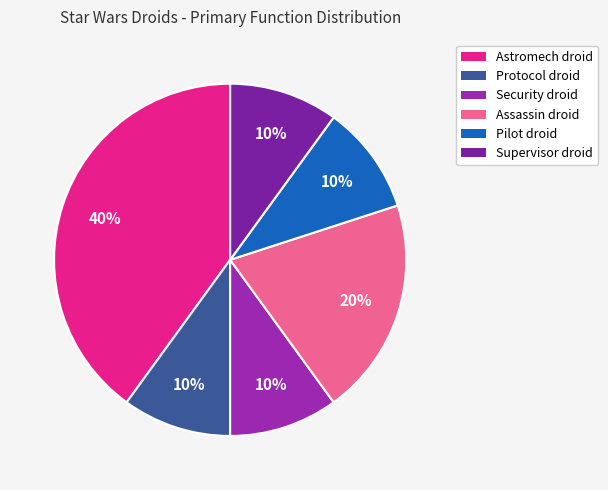

How many segments does this pie chart have?

6